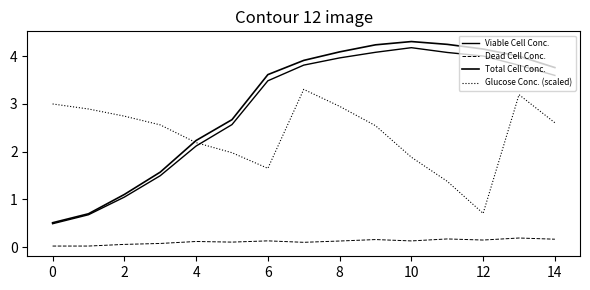

Does the chart display data point markers on the line(s)?

No